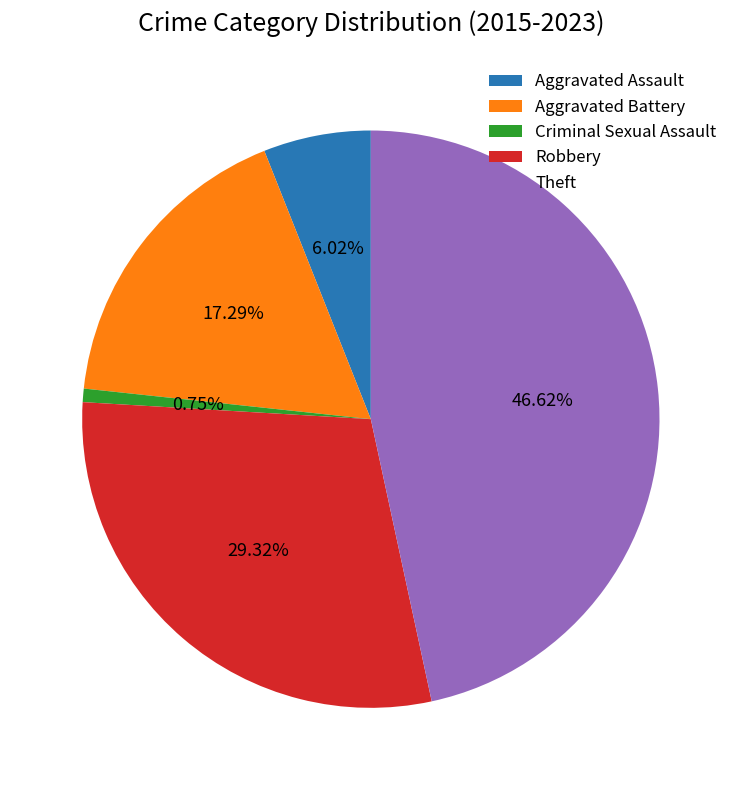

To the nearest percent, what portion does Theft represent?

47%